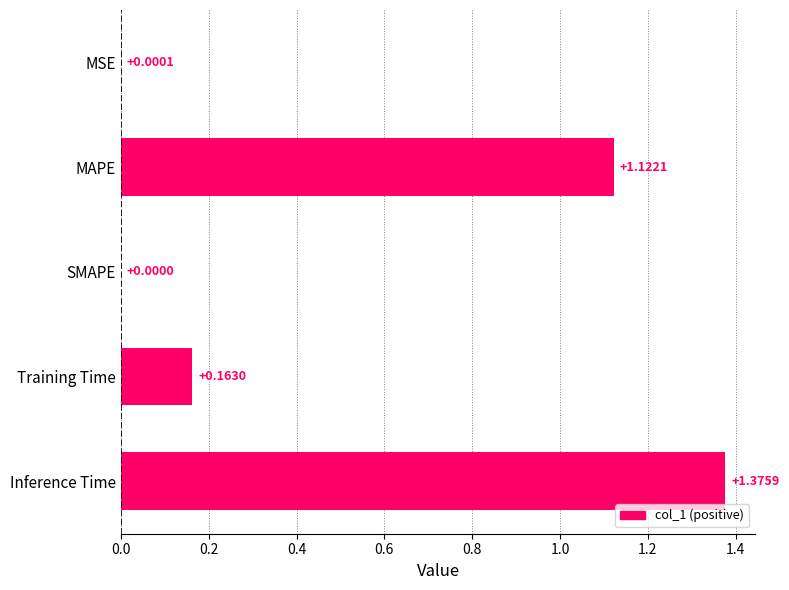

What is the sum of all values?

2.7